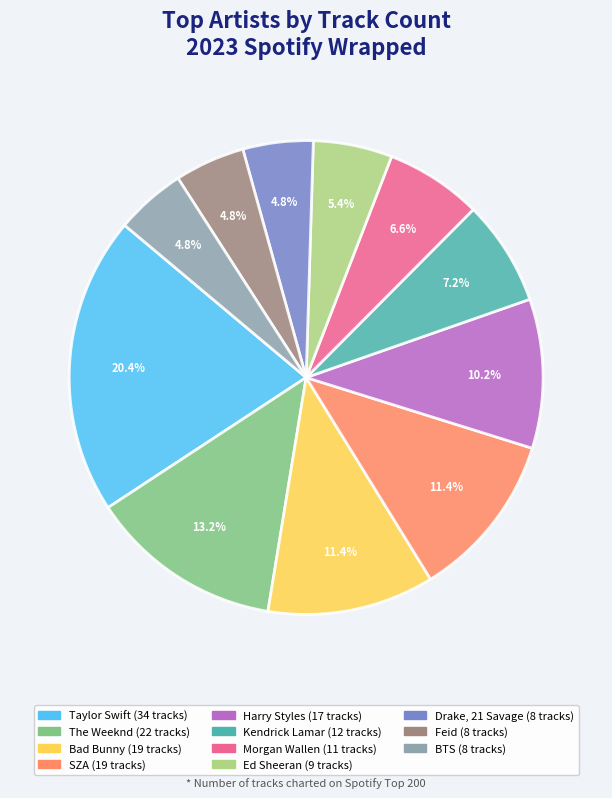

To the nearest percent, what is the combined percentage of Bad Bunny and BTS?

16%